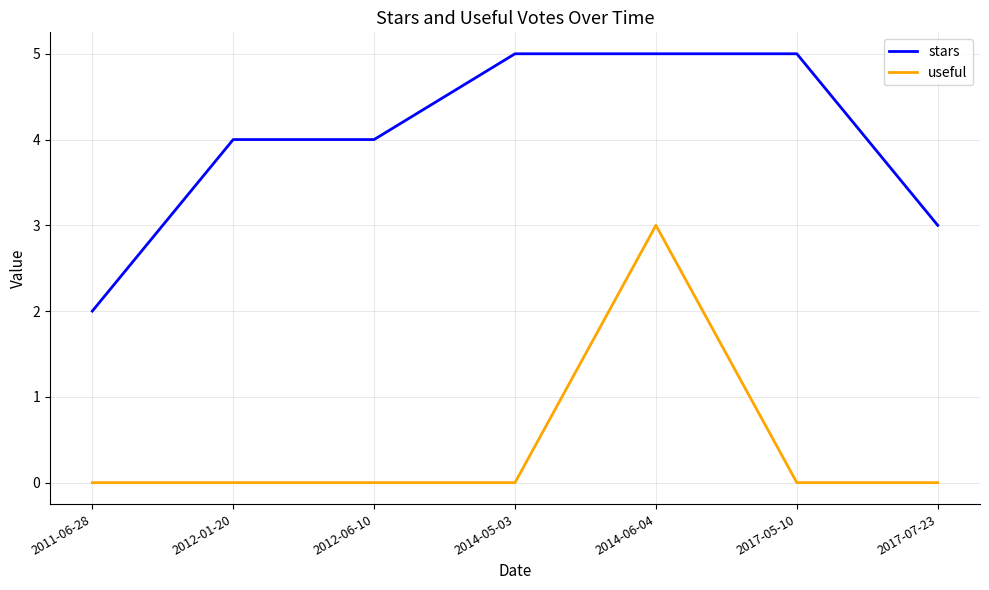

What position from the left is 2012-06-10?

3